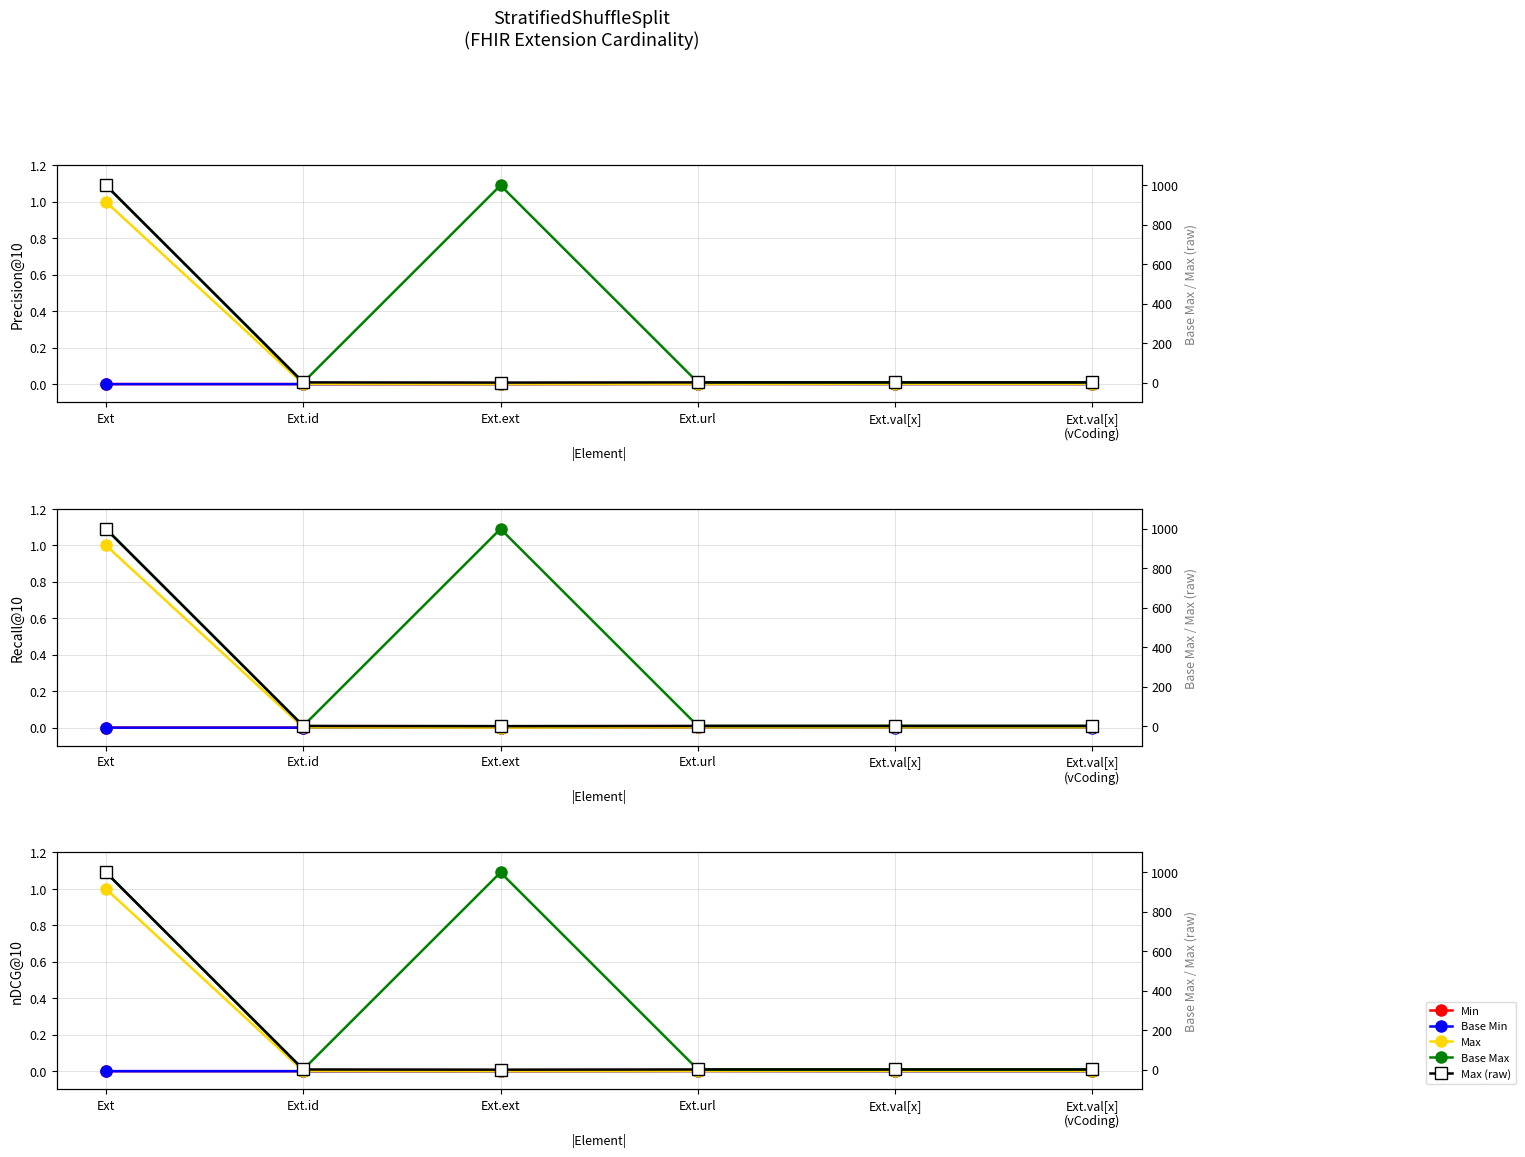

What is the label of the 3rd point from the right?

Ext.url